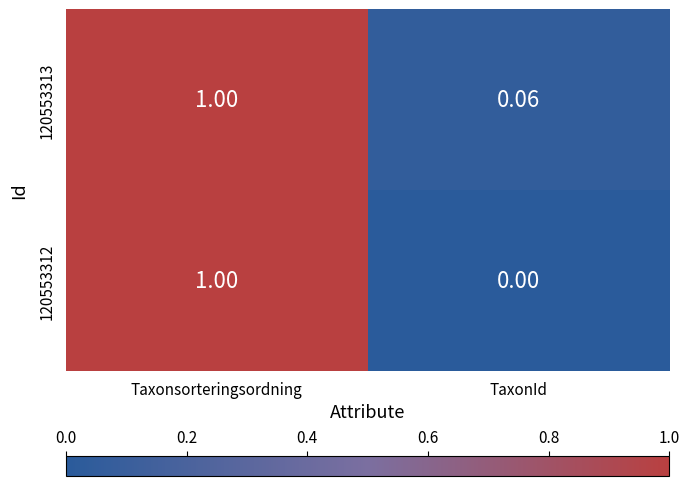

At which label is 120553313 closest to 0?

TaxonId